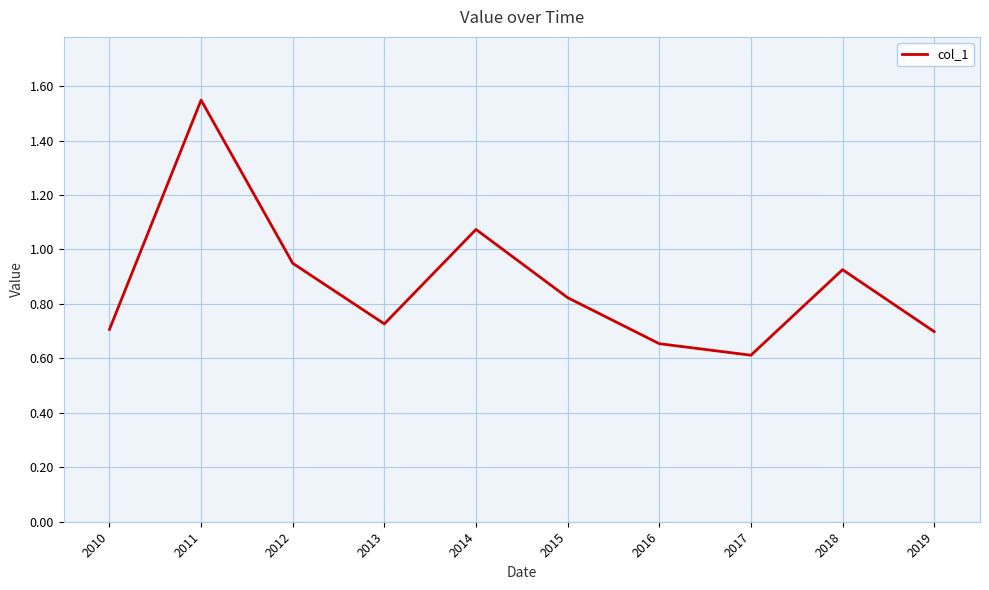

Is it true that the value at 2011 is 2.3?

False